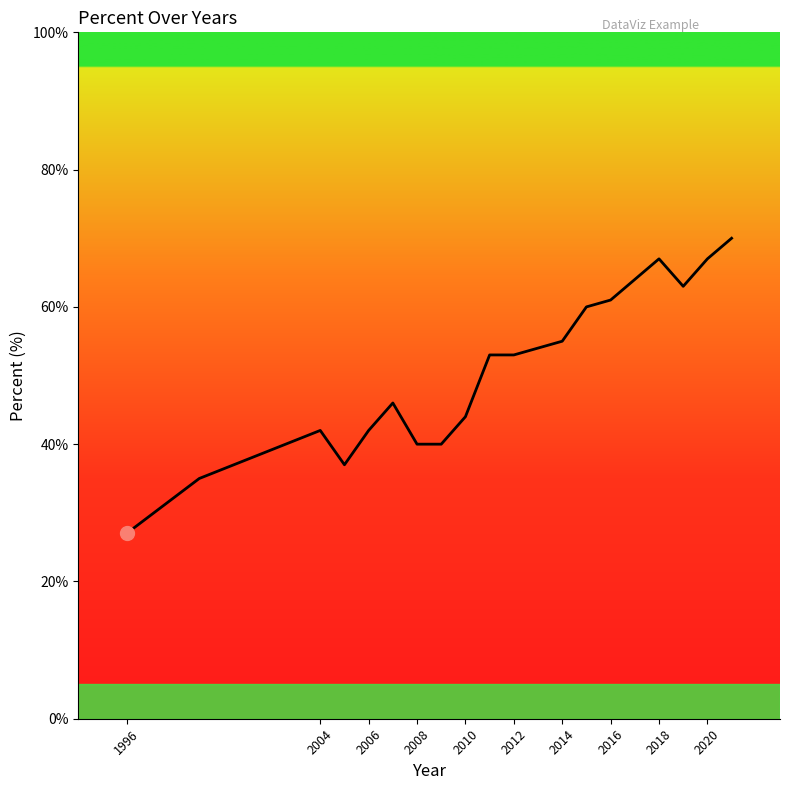

What is the difference between the second highest and minimum values?

40